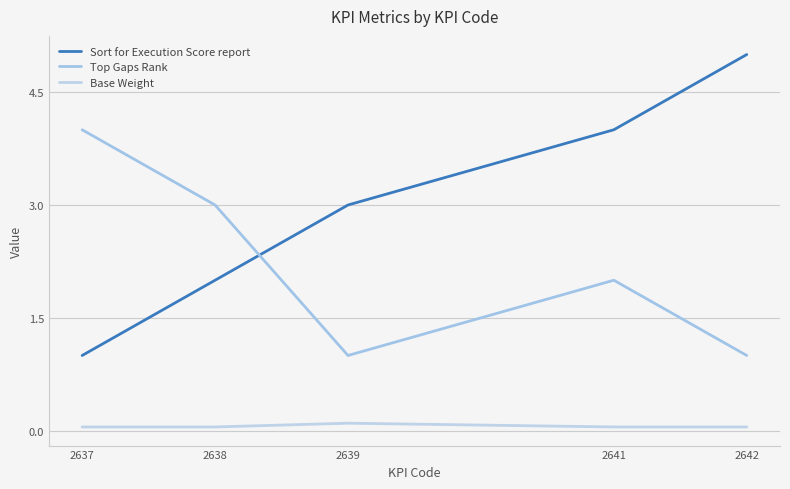

How many categories are shown in the chart?

5